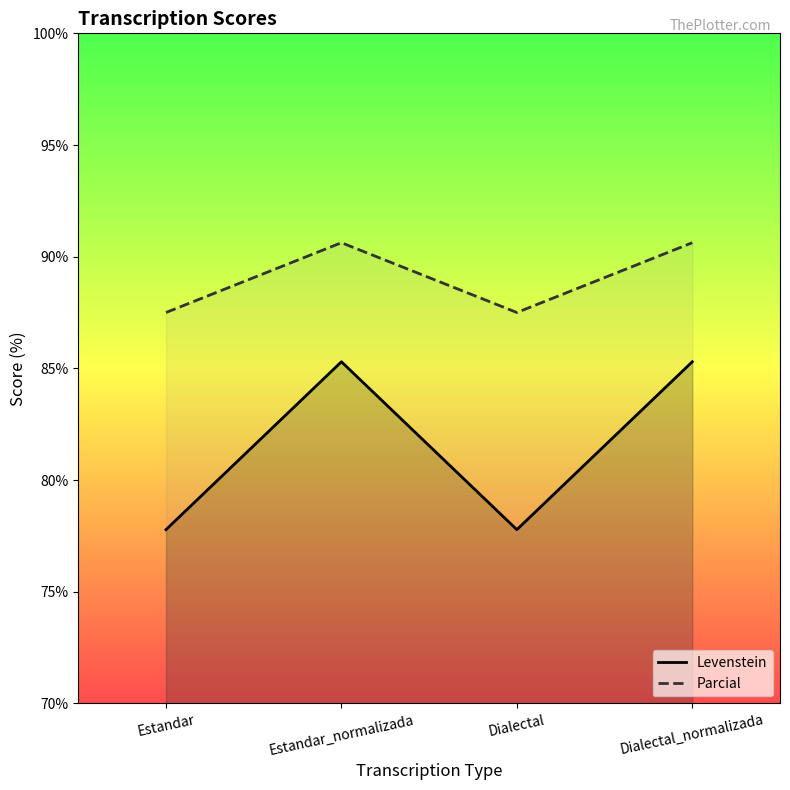

True or false: Parcial has a value of 131.7 at Dialectal_normalizada.

False